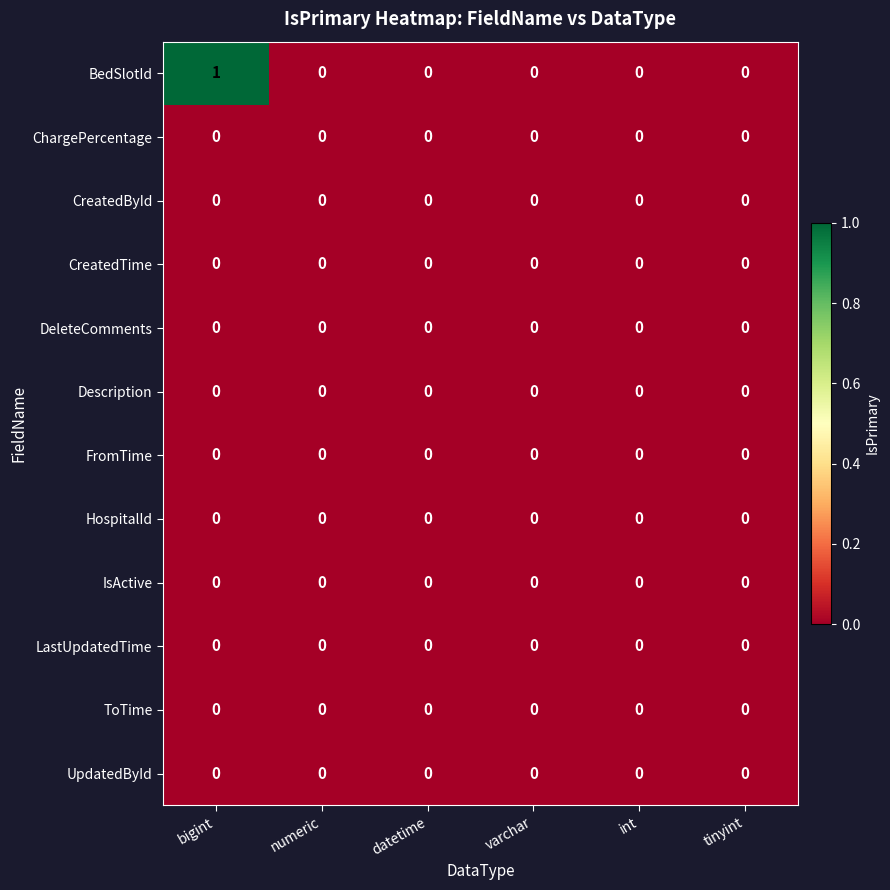

How many series are shown in this chart?

12